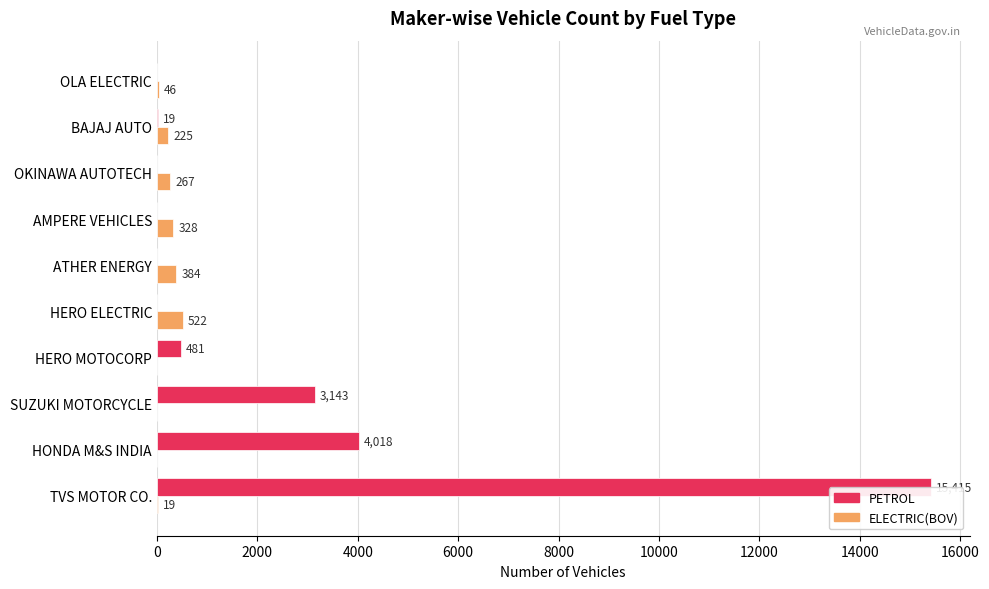

Is it true that PETROL equals 3143 at SUZUKI MOTORCYCLE?

True